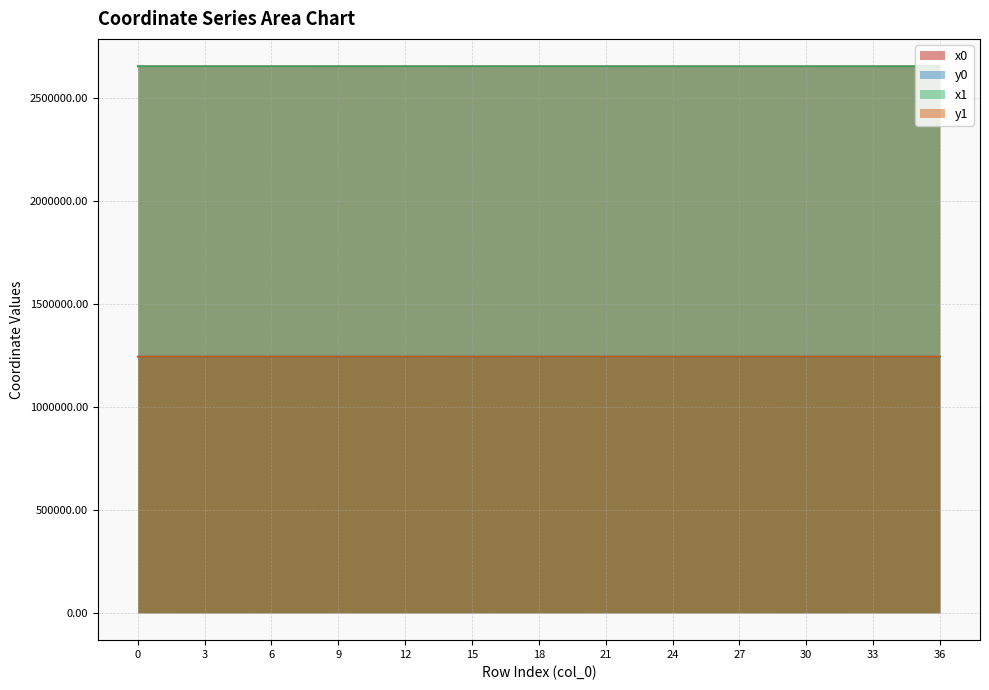

Is it true that x0 equals 3886848.3 at 36?

False